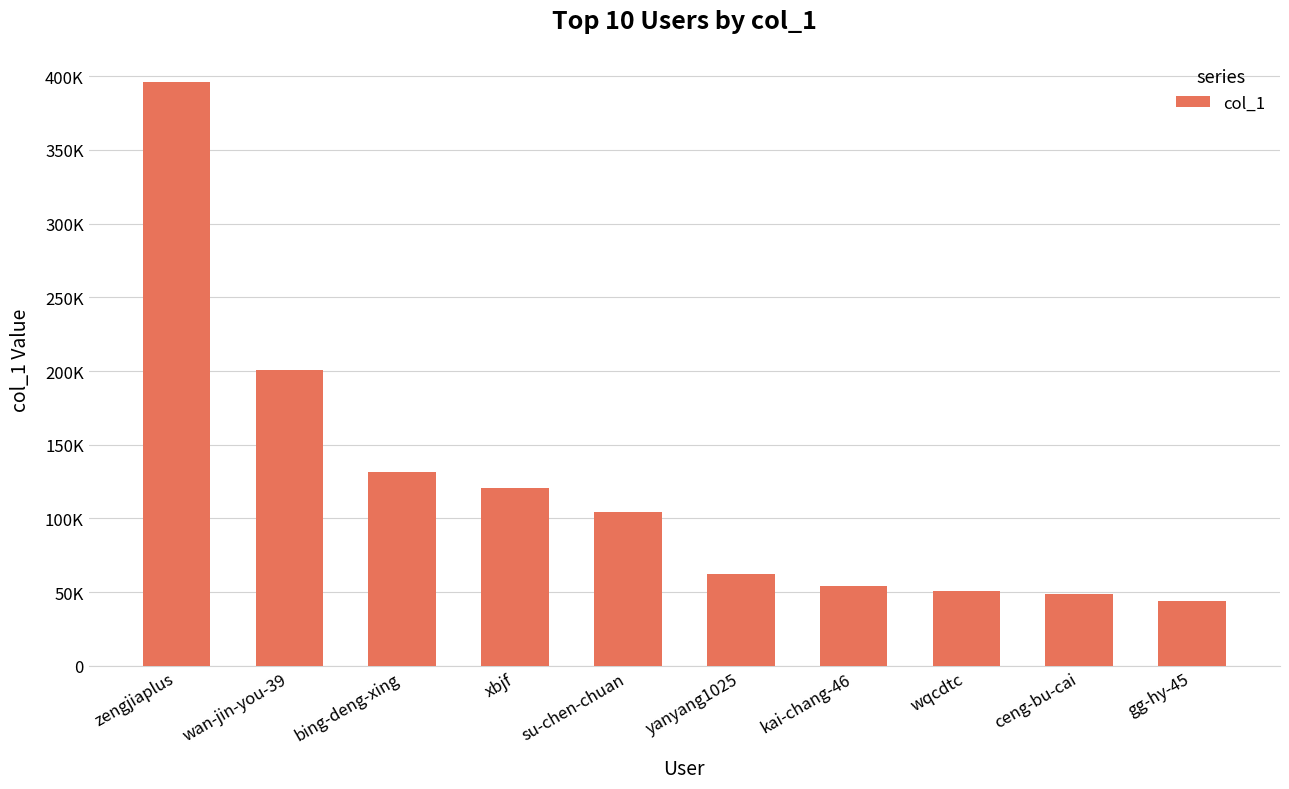

What is the ratio of the value at su-chen-chuan to the value at xbjf?

0.9